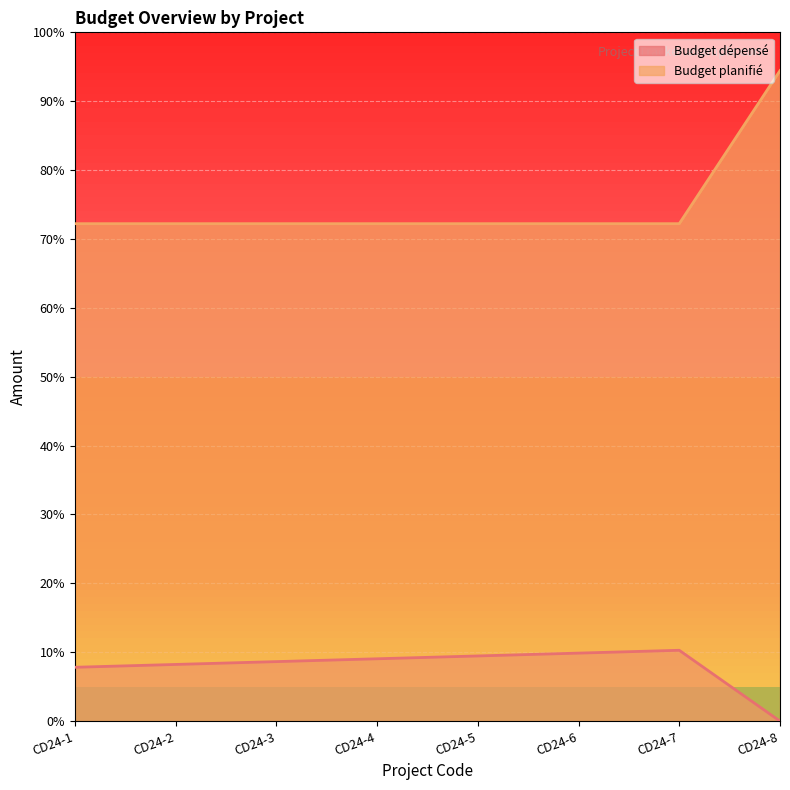

At CD24-3, list the series in order from largest to smallest.

Budget planifié, Budget dépensé